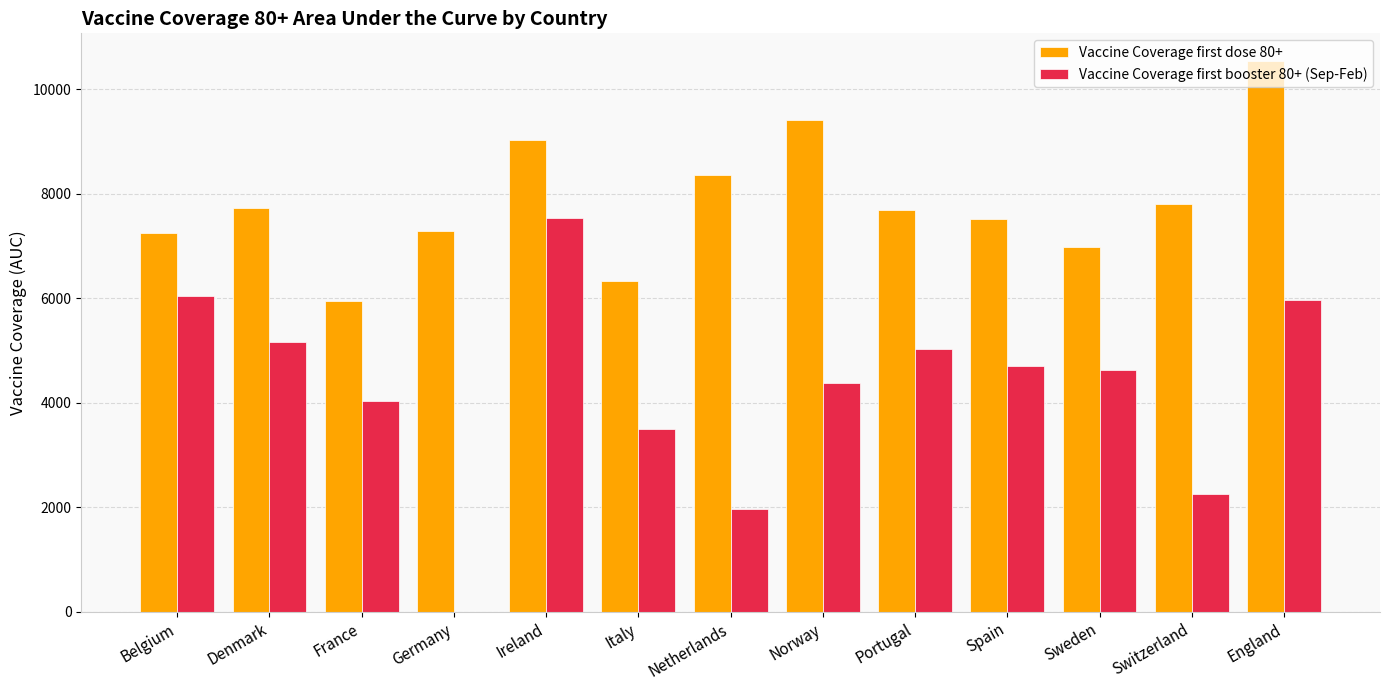

Where does the Vaccine Coverage first dose 80+ series first go above 7686?

Denmark